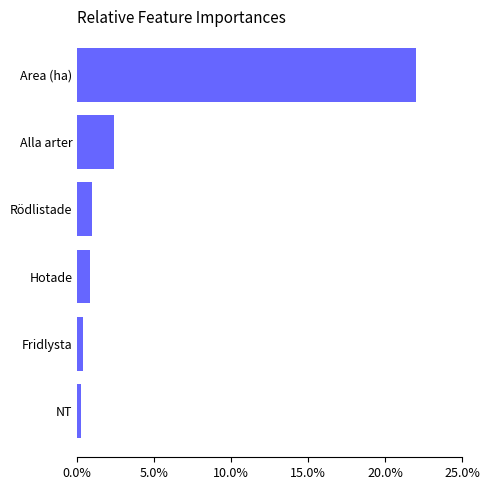

What is the label of the 3rd bar from the top?

Rödlistade